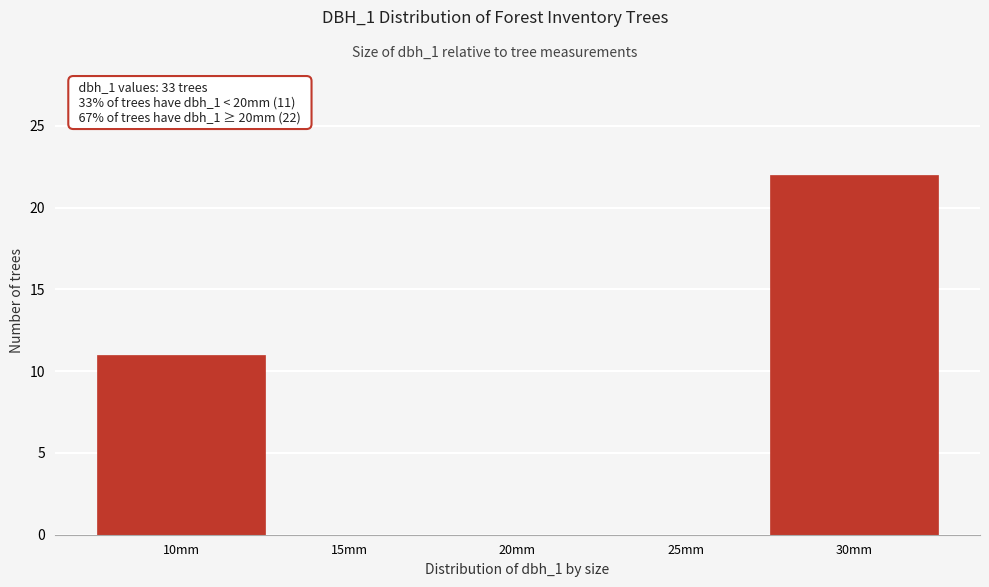

Reading left to right, list all the values displayed in this chart.

10mm=11	15mm=0	20mm=0	25mm=0	30mm=22